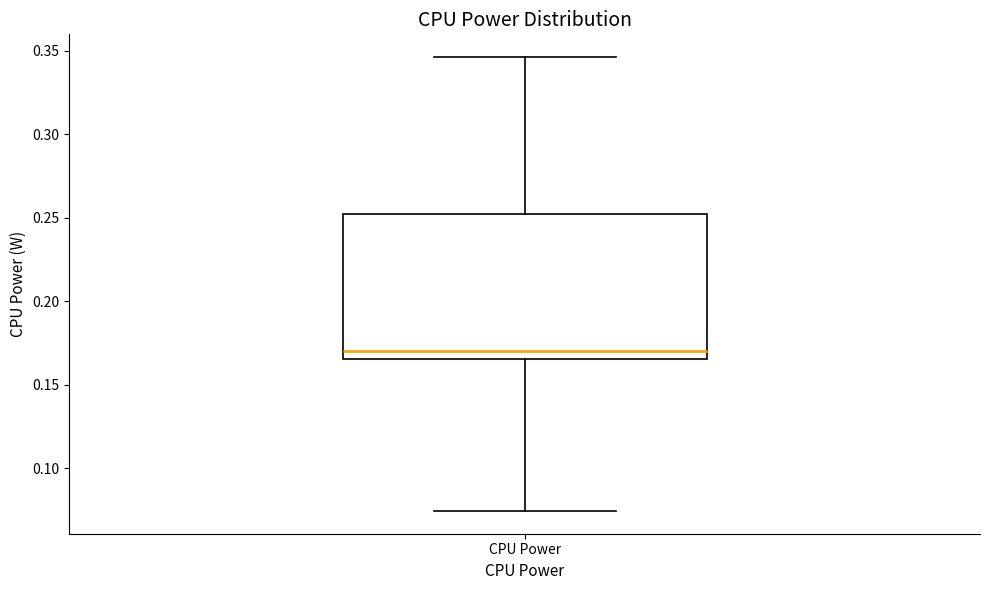

Read this box plot against the y-axis: the position of the median line, the range covered by the box, and the ends of both whiskers. The values are not printed on the chart, so give them approximately, as read against the axis.

median 0.170, box 0.165 to 0.250, whiskers 0.075 to 0.345